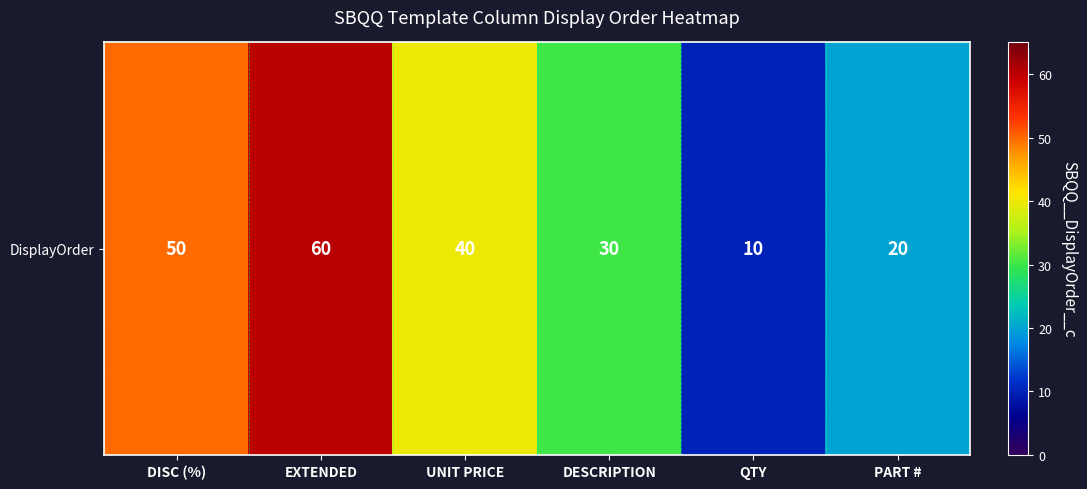

What is the sum of the values at PART # and DISC (%)?

70